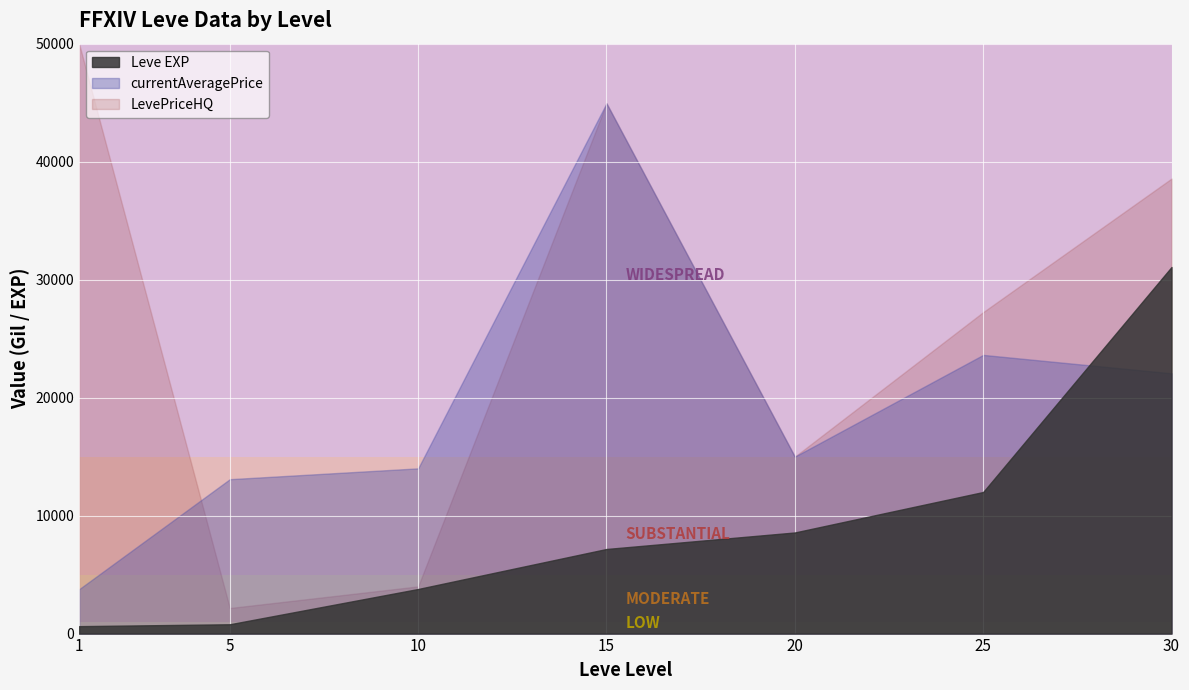

What is the difference between the second highest and minimum values in the Leve EXP series?

11370